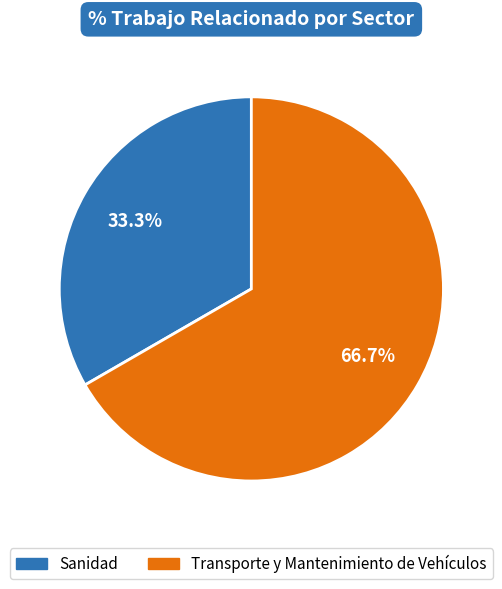

To the nearest percent, what percentage of the pie is Sanidad?

33%